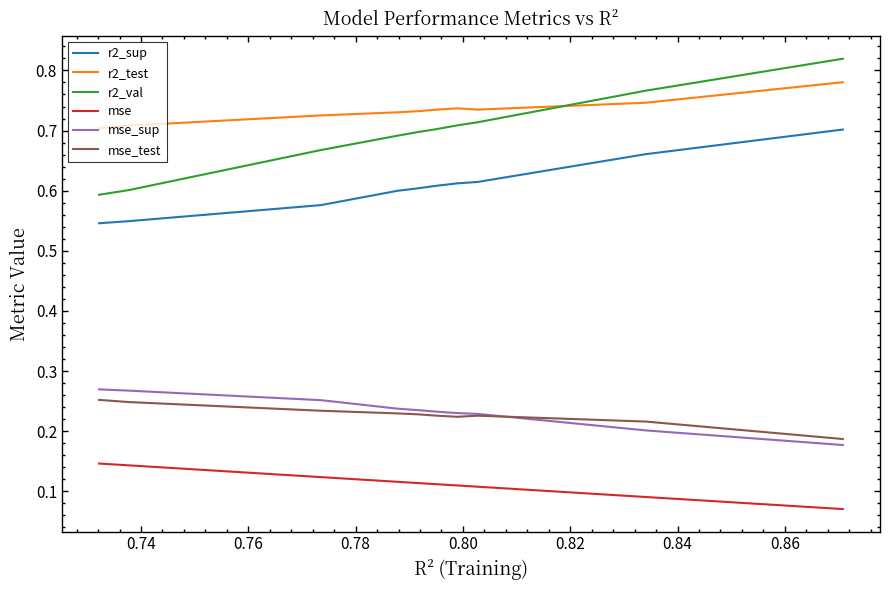

True or false: mse_test and r2_val cross at least once.

False